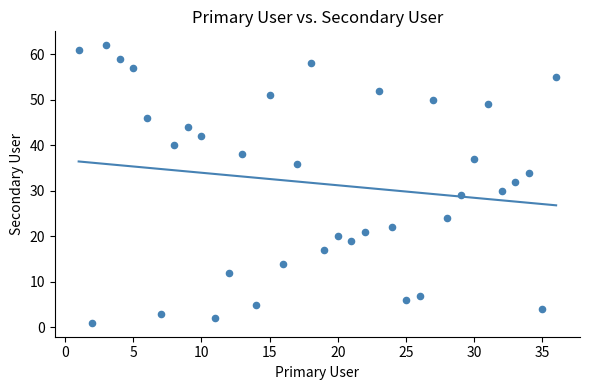

What is the range of X values (max minus min)?

35